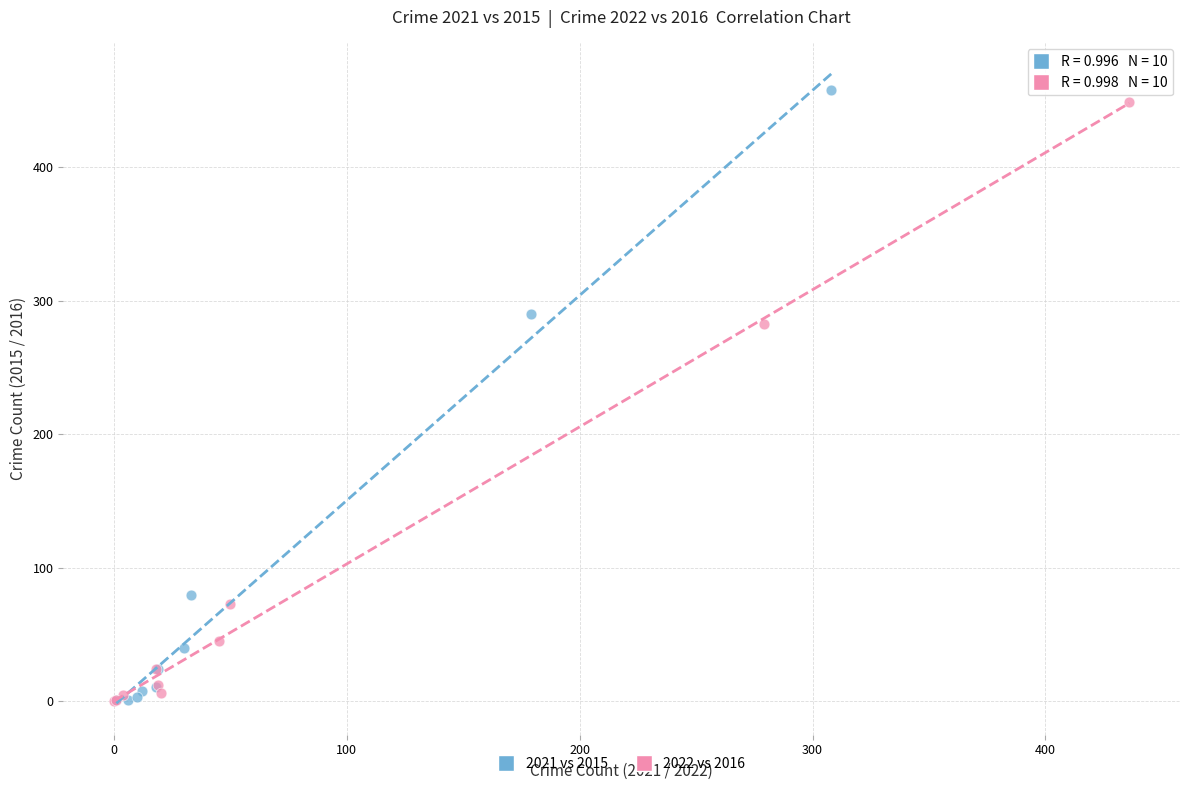

Which series has the largest Y range (max minus min)?

2021 vs 2015